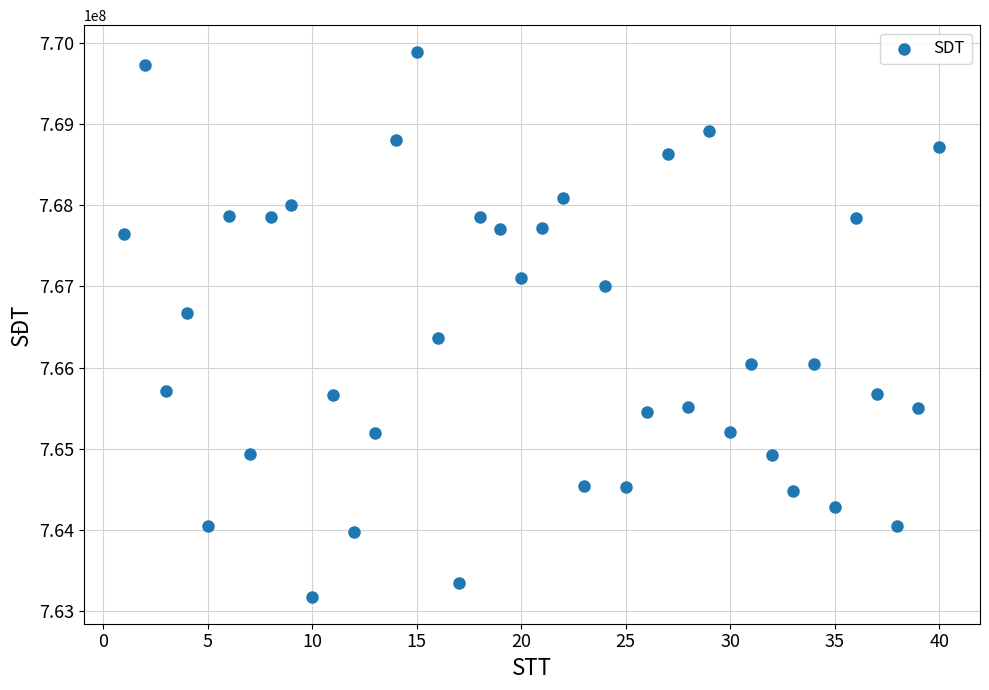

What is the range of X values (max minus min)?

39